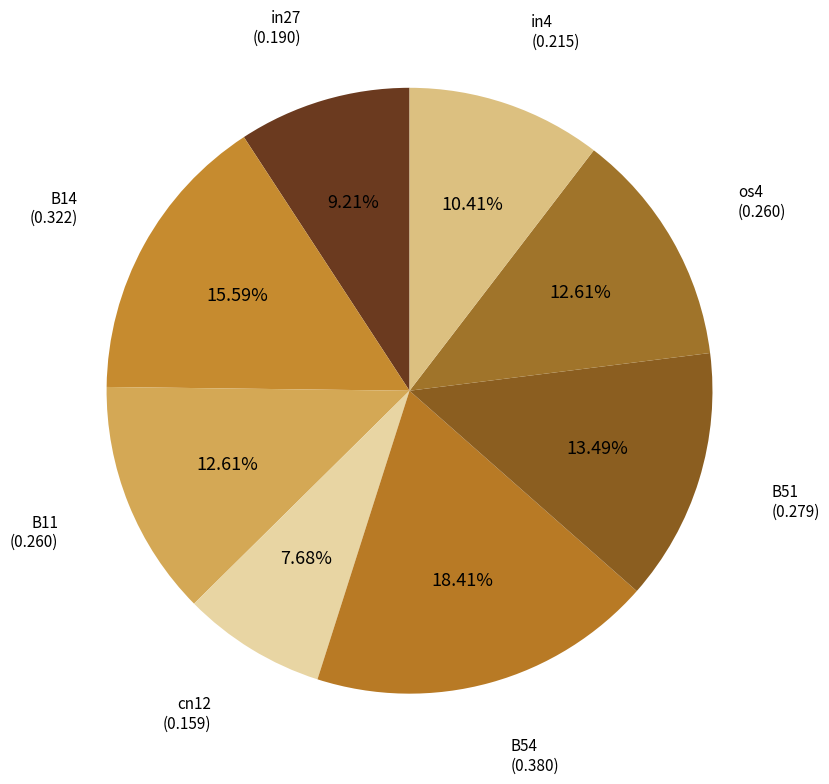

How many segments does this pie chart have?

8